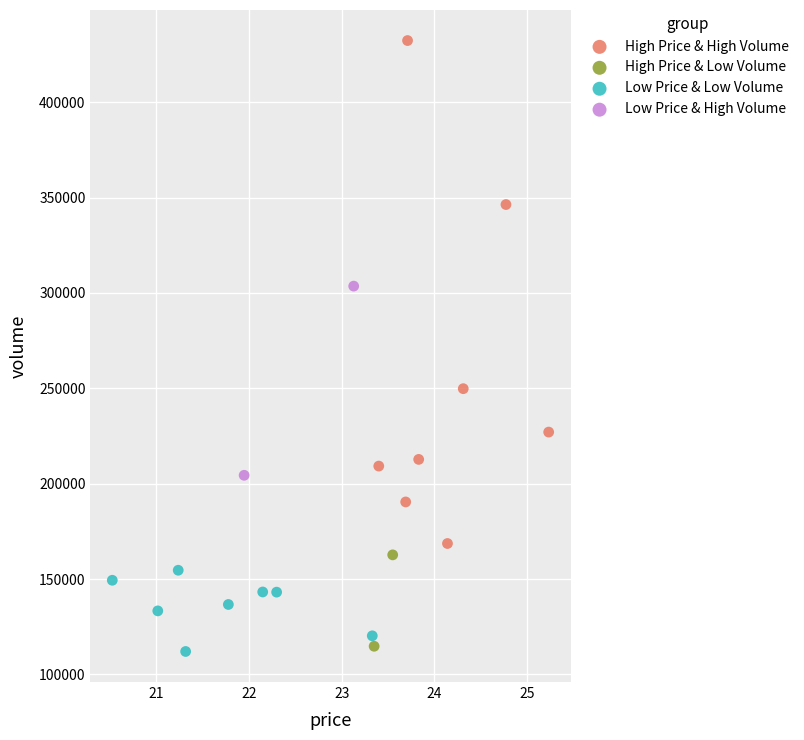

Which series has the widest spread of Y values?

High Price & High Volume